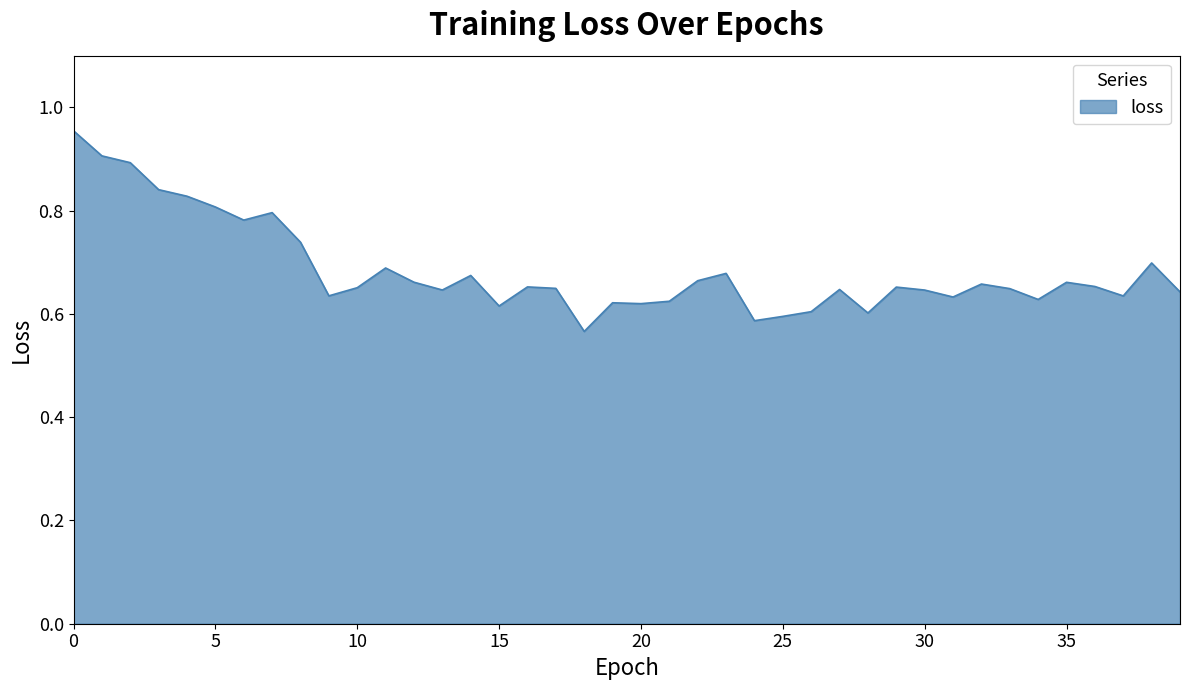

What is the difference between the maximum and minimum values?

0.4